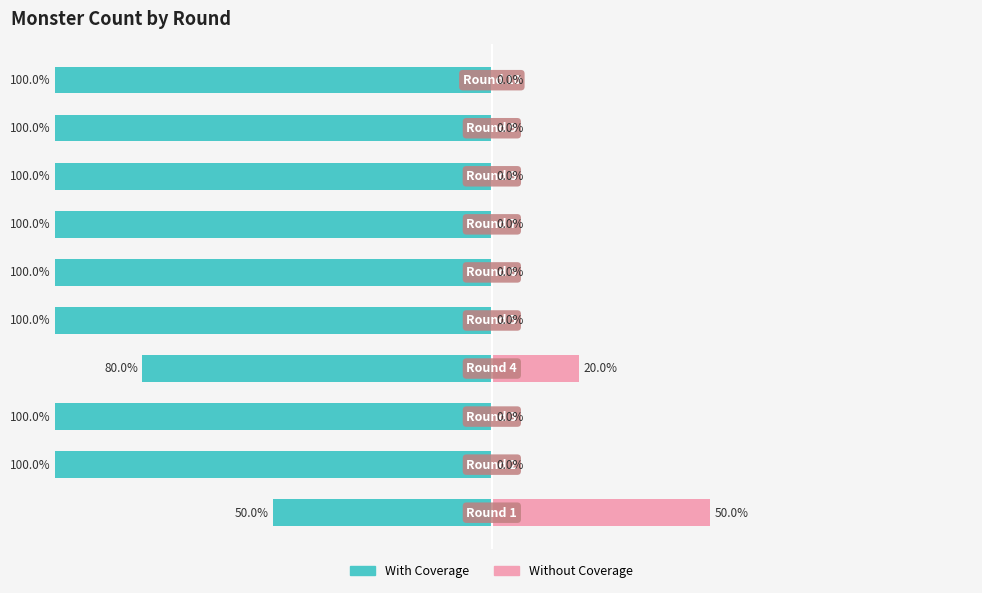

How many values in the With Coverage series exceed -100?

2